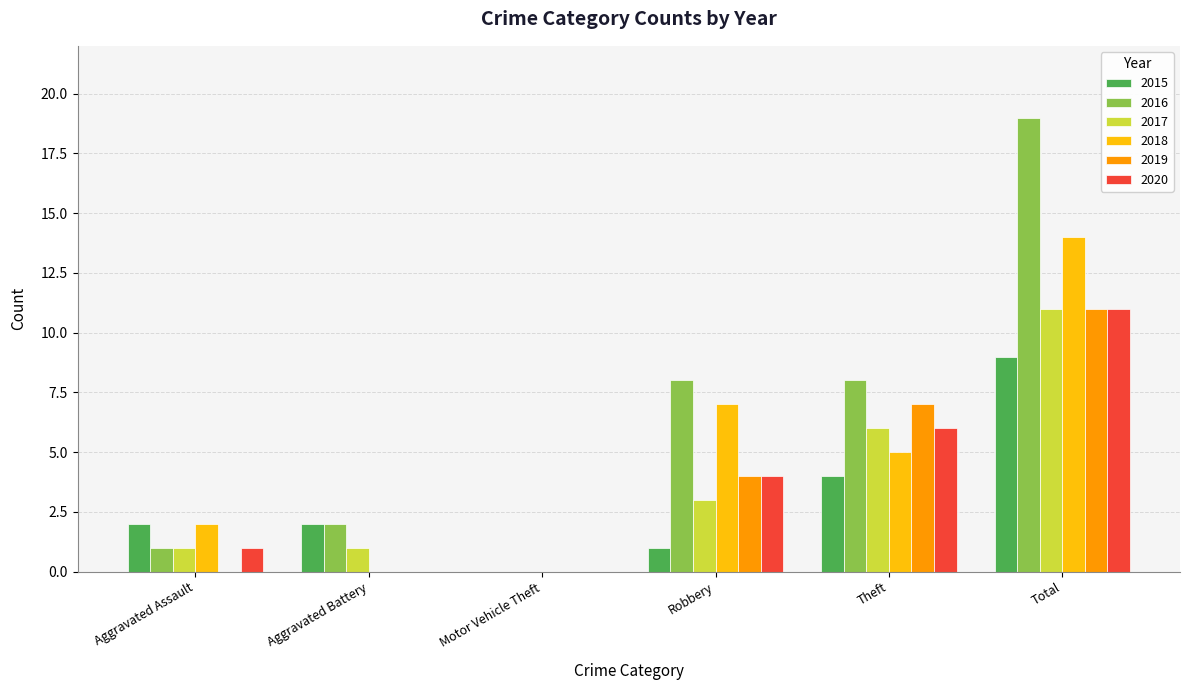

Which series has the largest total across all categories?

2016